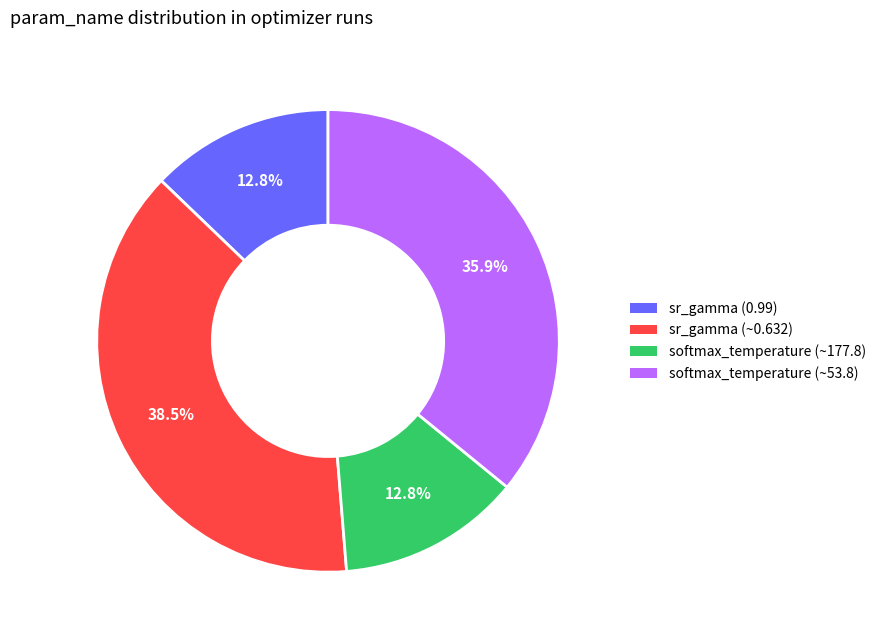

Is there a majority slice in this chart?

No